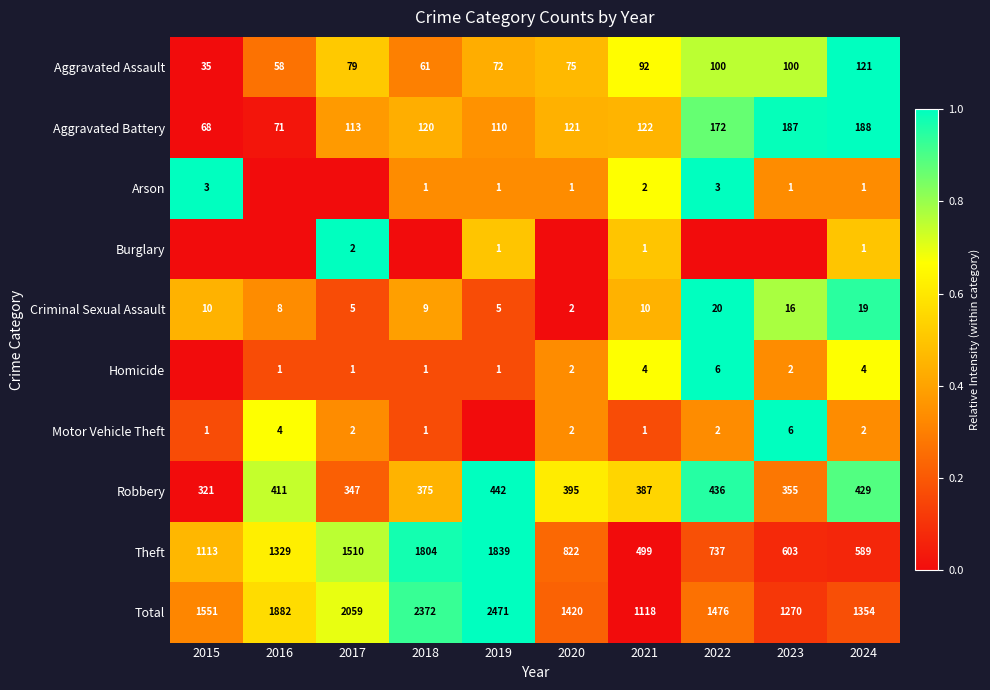

What is the sum of the Theft values at 2020 and 2016?

2151